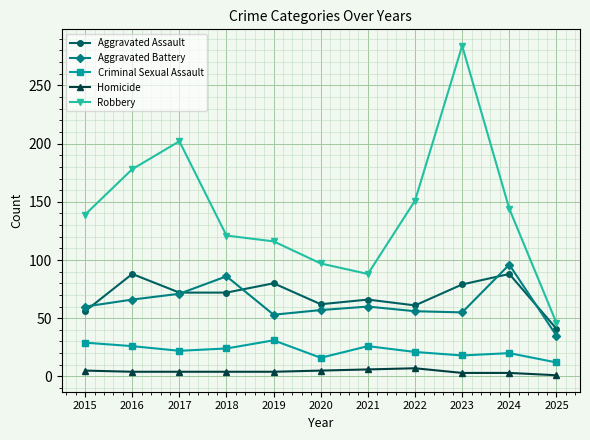

True or false: Criminal Sexual Assault and Homicide cross at least once.

False